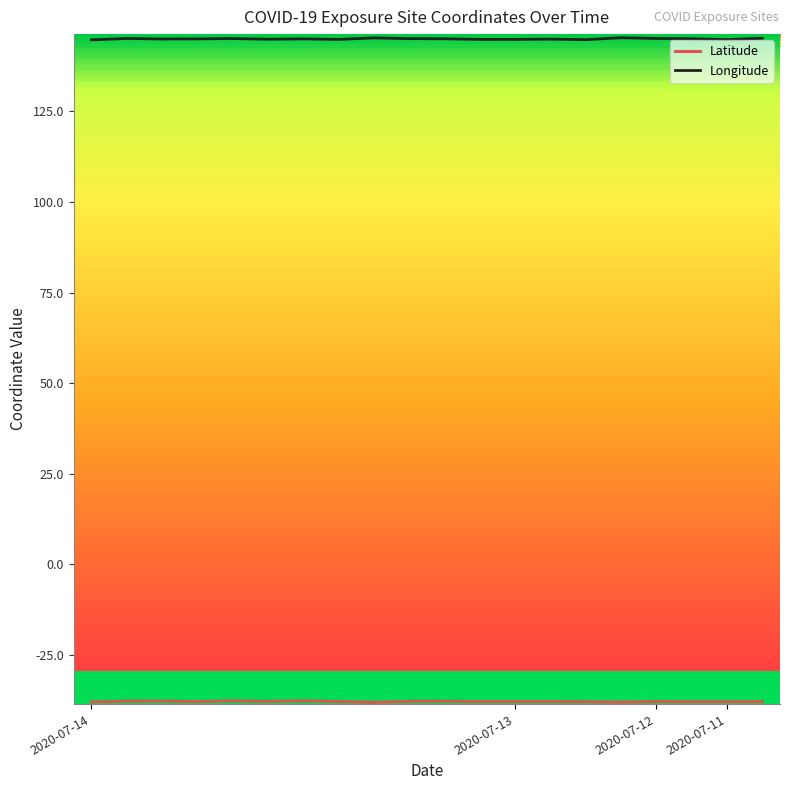

What is the smallest value displayed?

-38.0